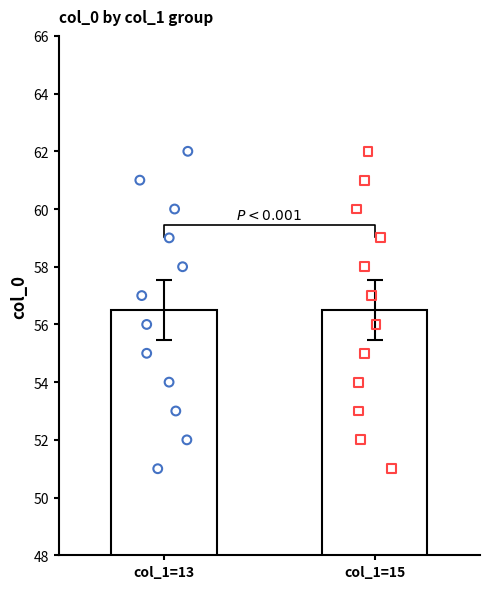

Which series has the largest Y range (max minus min)?

col_1=13